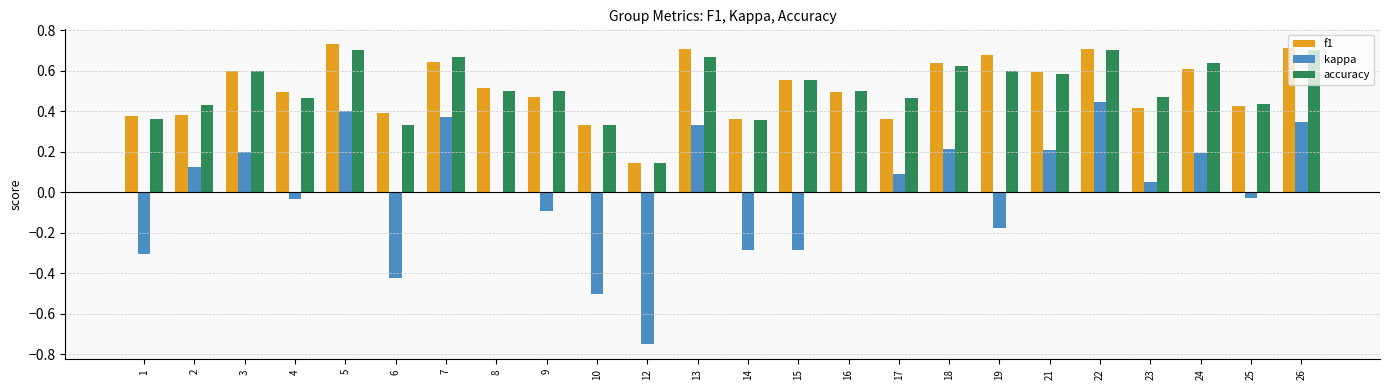

Is the value of f1 at 22 greater than the value of accuracy at 23?

Yes